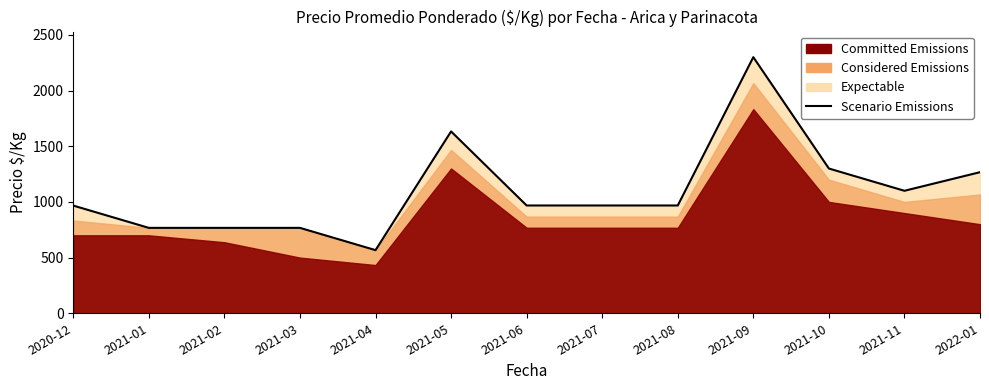

Which has a higher value, 2021-09 or 2021-10?

2021-09